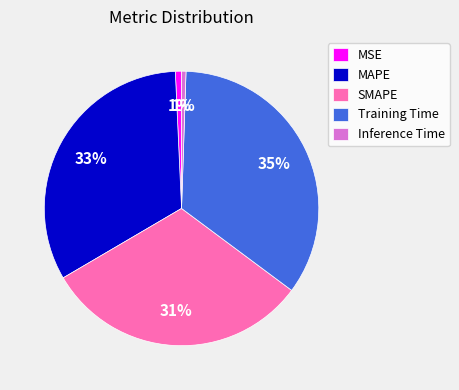

The MSE slice represents 10% of the pie. True or false?

False